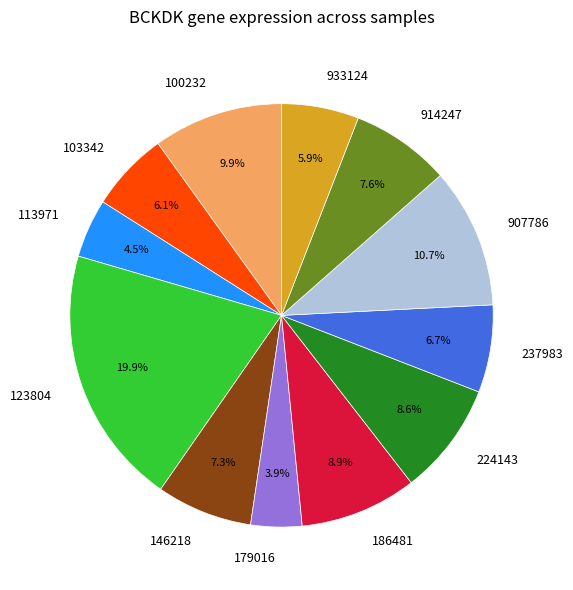

True or false: 224143 accounts for 17% of the total.

False